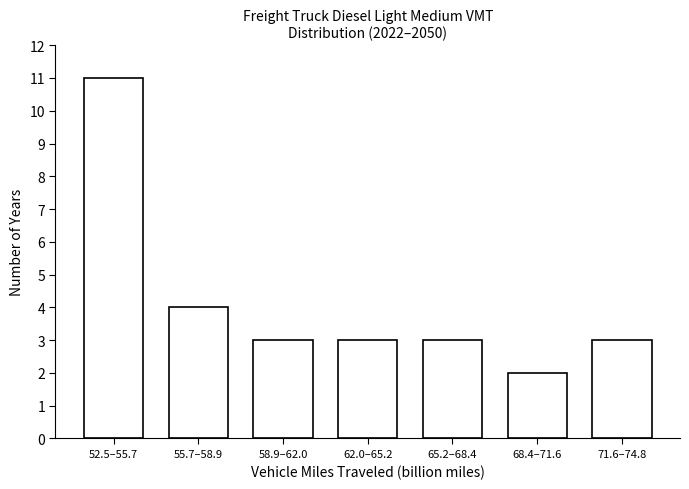

Reading left to right, what are all the values shown in this chart?

52.5–55.7=11	55.7–58.9=4	58.9–62.0=3	62.0–65.2=3	65.2–68.4=3	68.4–71.6=2	71.6–74.8=3